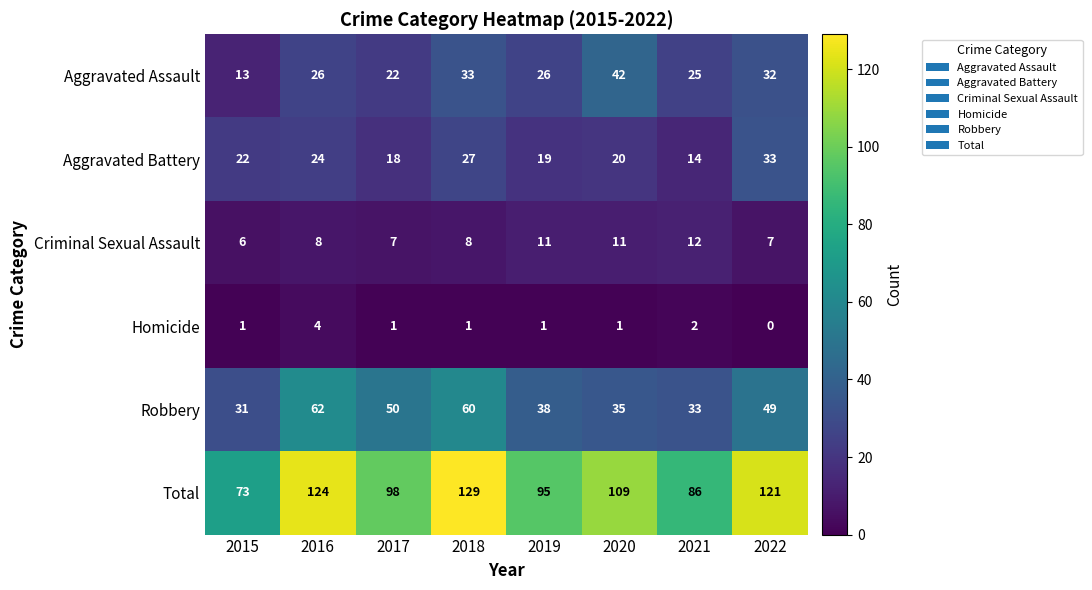

True or false: Aggravated Battery has a value of 20 at 2020.

True